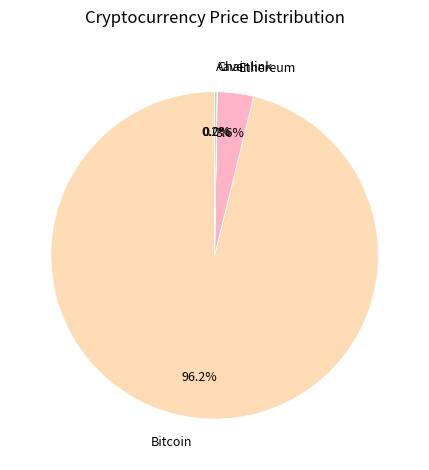

To the nearest percent, what is the average slice percentage?

25%